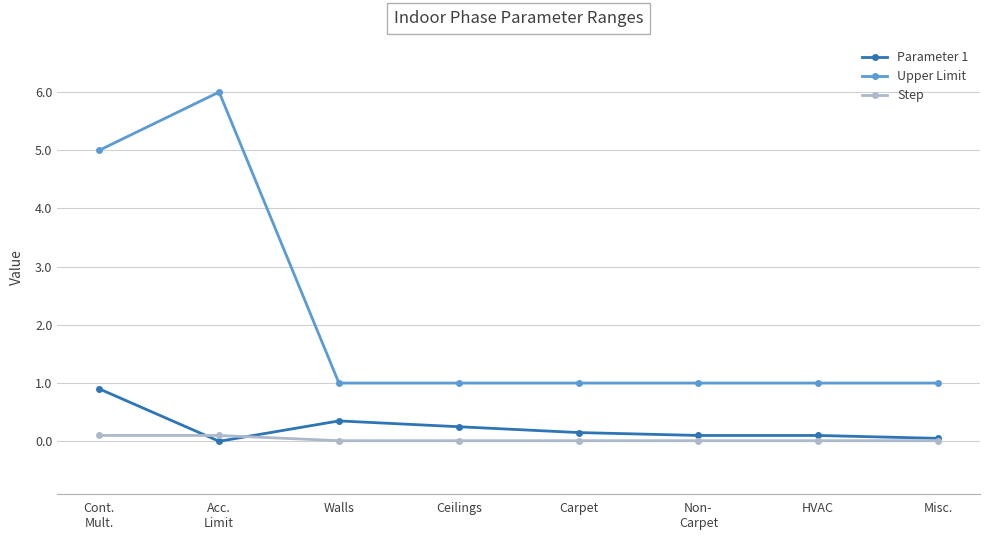

What position from the left is Walls?

3